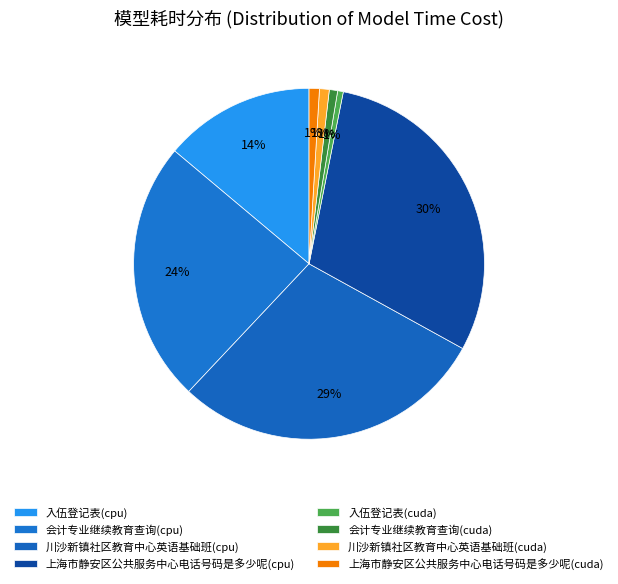

Count the number of slices in the pie.

8